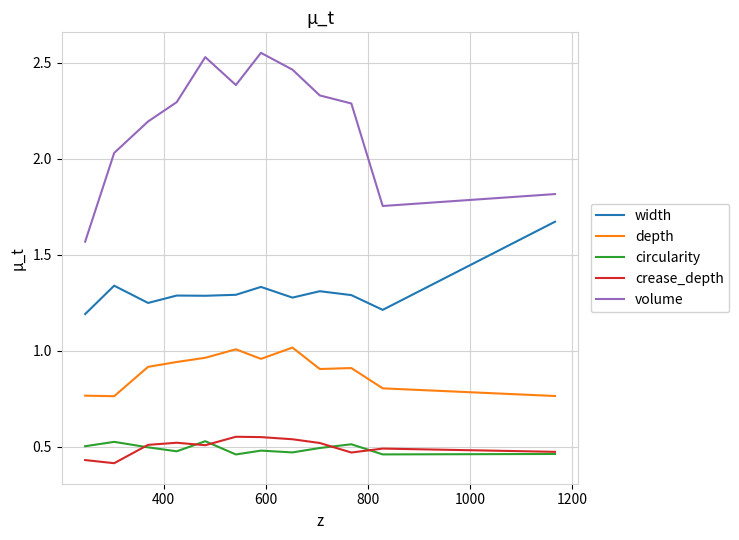

How many interior local peaks does the volume series have?

2